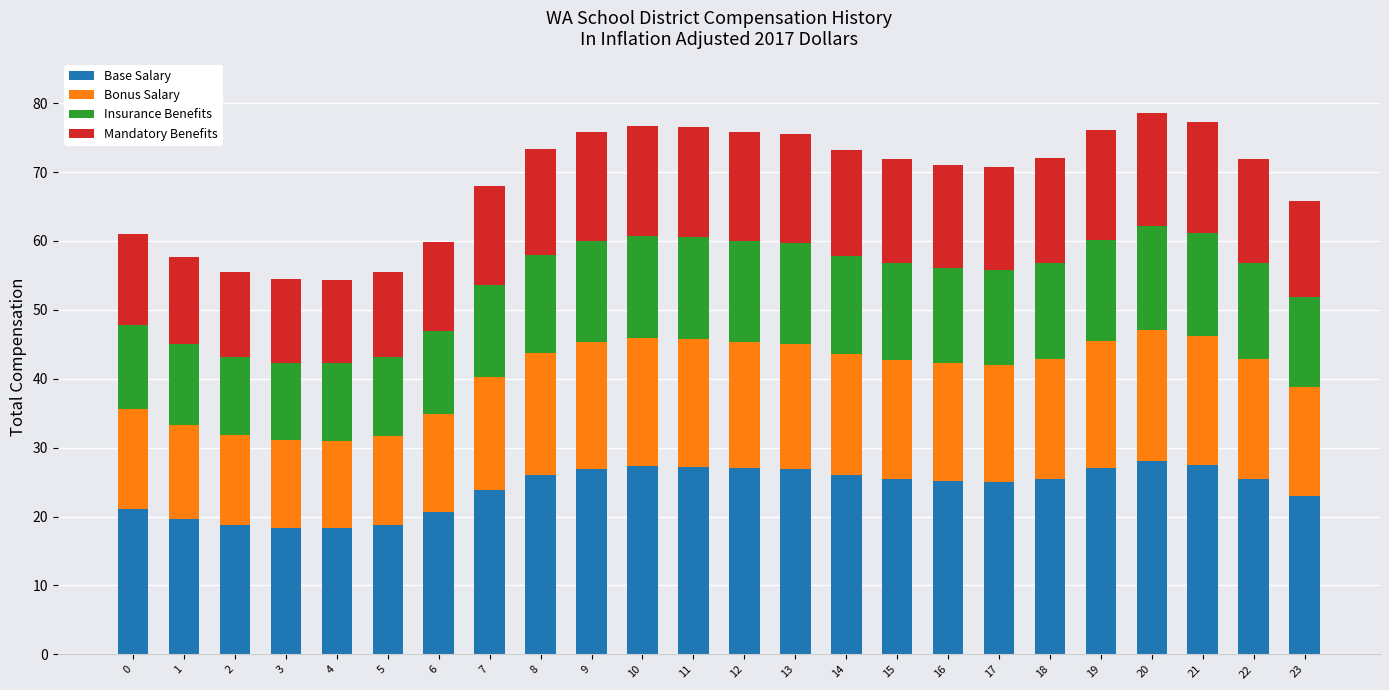

What is the difference between the Base Salary values at 10 and 3?

8.9